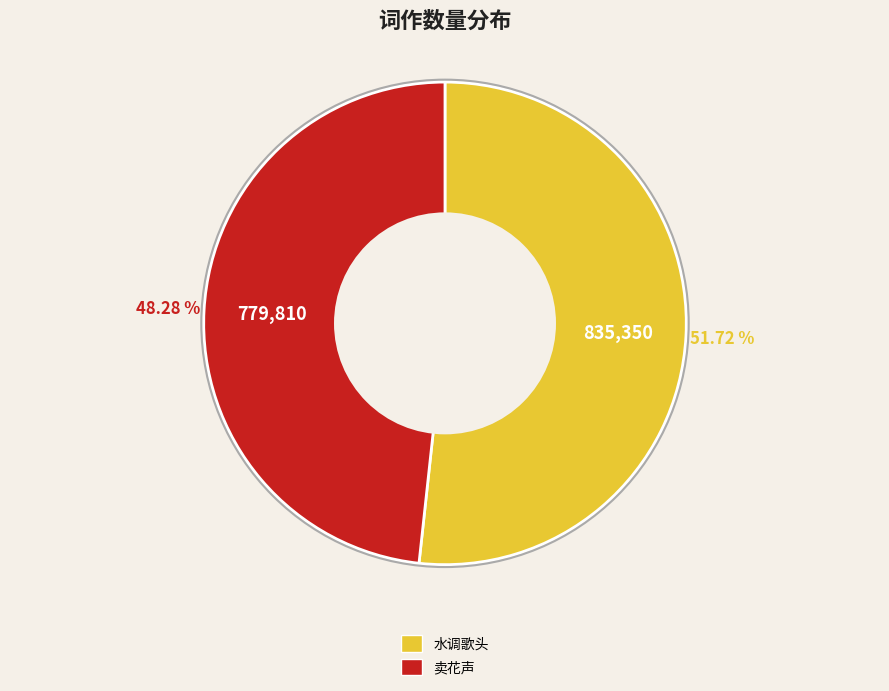

To the nearest percent, what is the average slice percentage?

50%